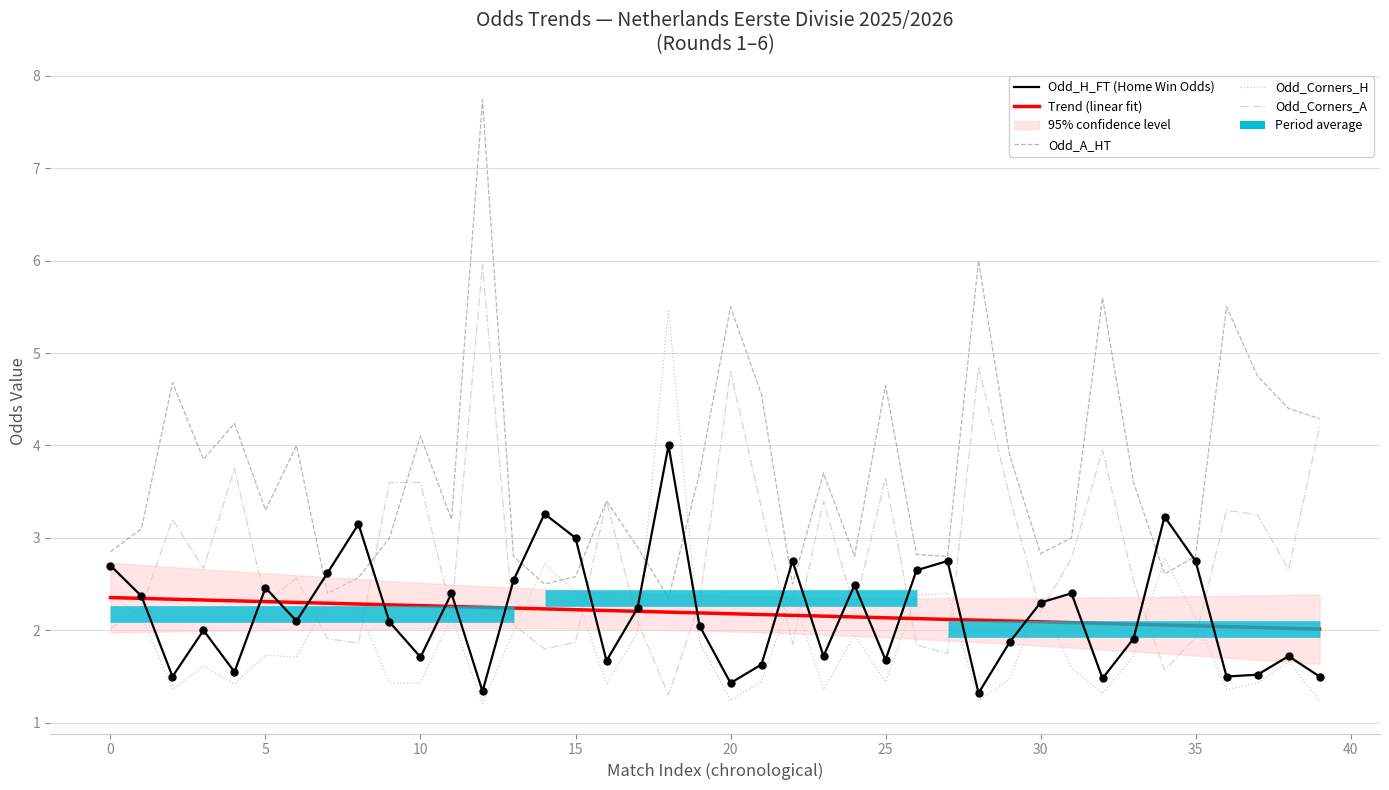

Which series has the largest Y range (max minus min)?

Odd_A_HT